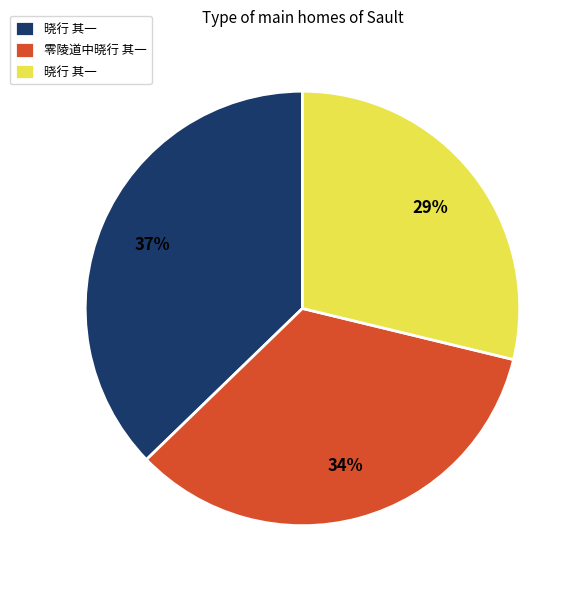

To the nearest percent, what is the difference between the largest and smallest slice percentages?

8%